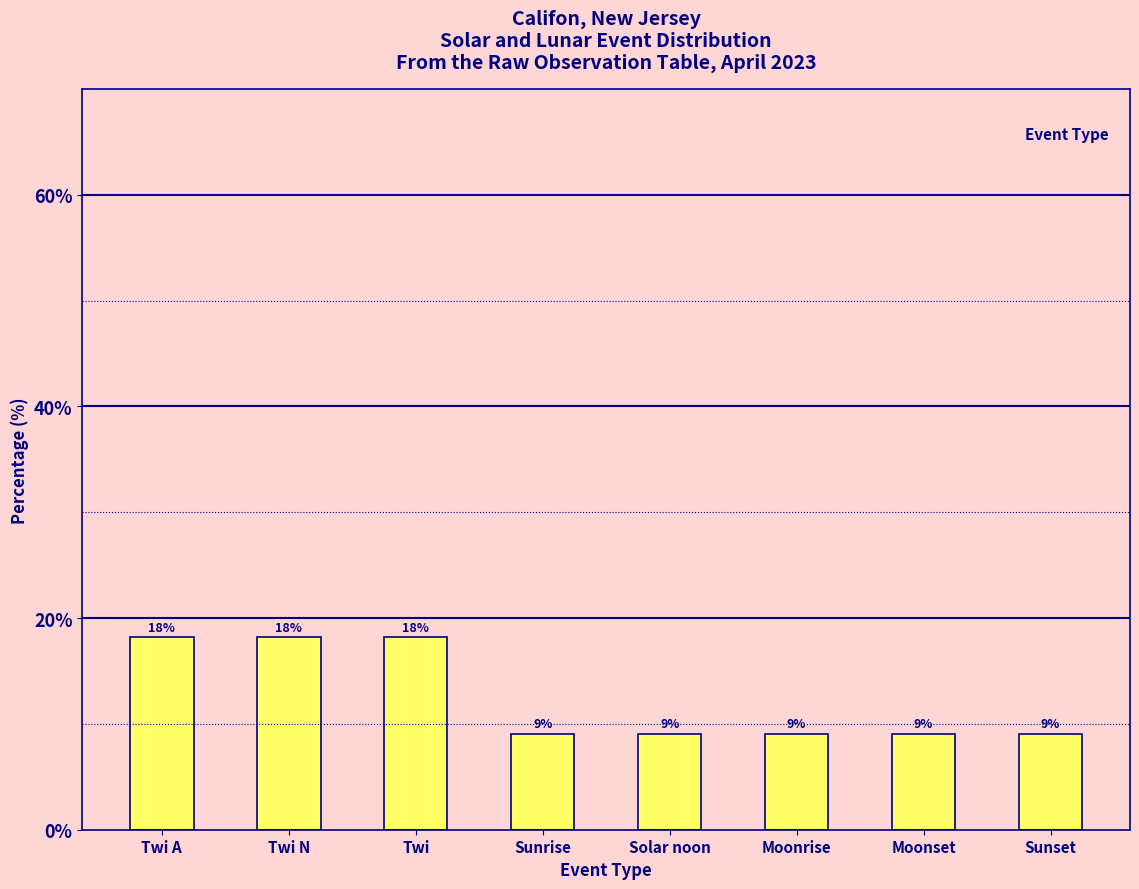

What is the value of the 4th bar from the left?

9.1